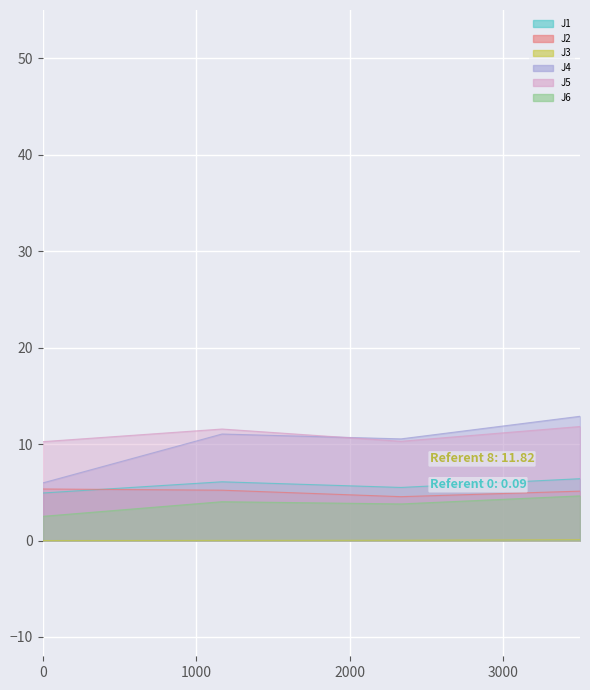

Which series has the largest total across all categories?

J5